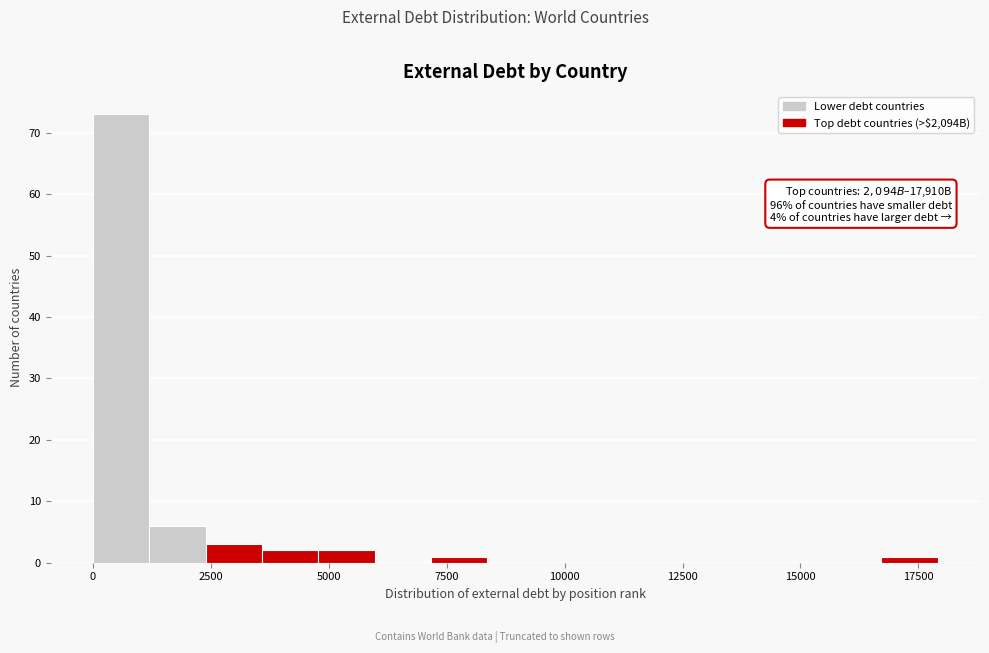

Around what value on the x-axis is the tallest bar? Give the approximate position of its centre, as read against the axis.

500